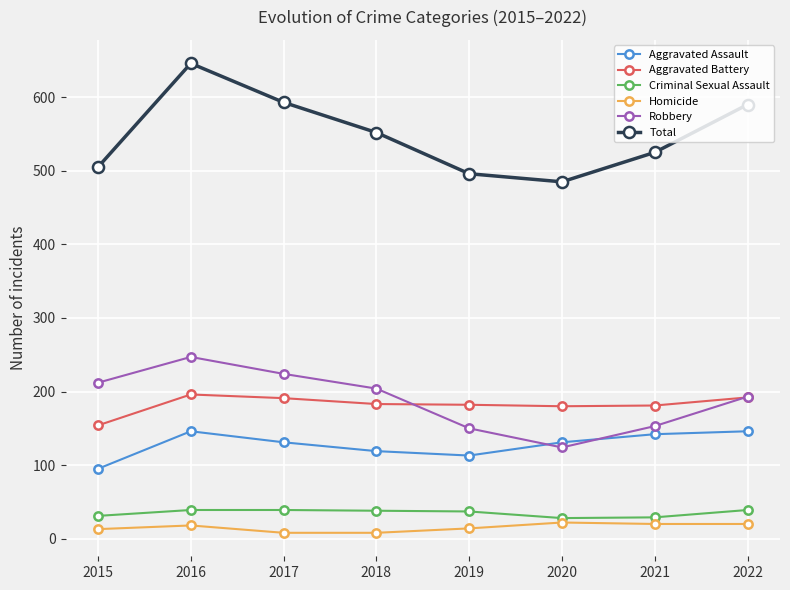

Where is Robbery nearest to the value 185?

2022